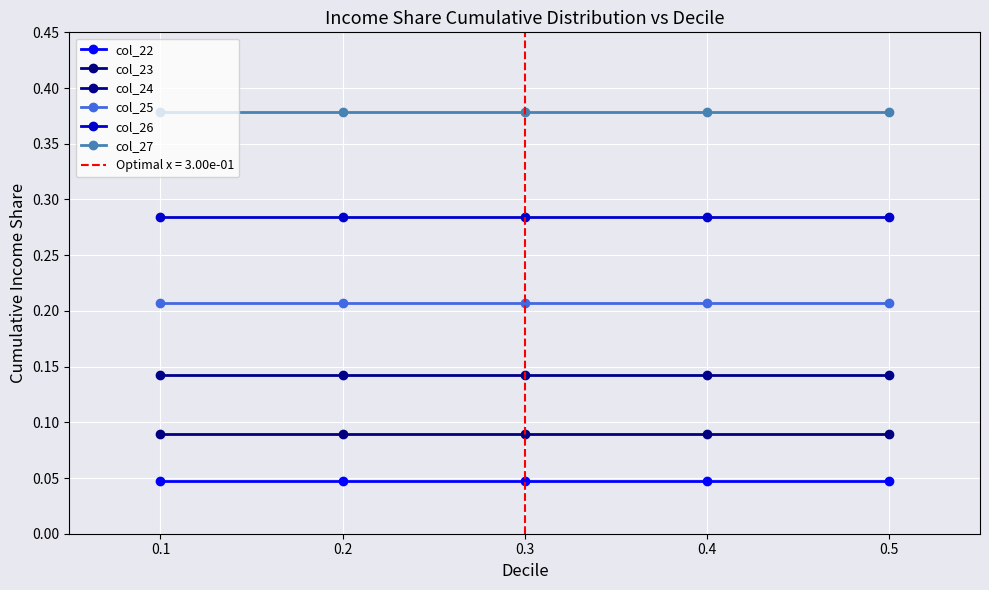

True or false: col_27 and col_25 cross at least once.

False